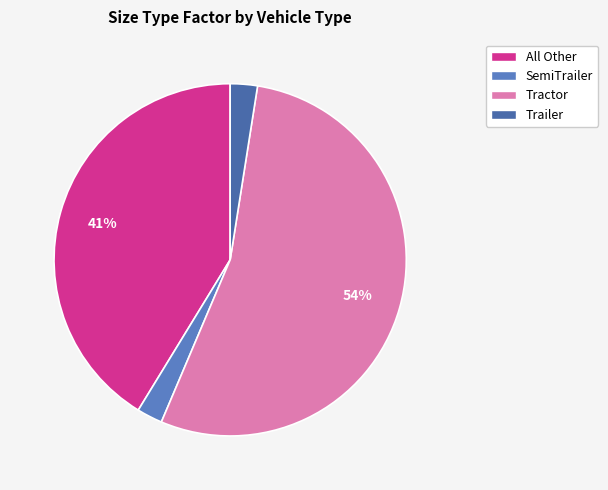

What percentage is the Trailer slice, to the nearest percent?

2%